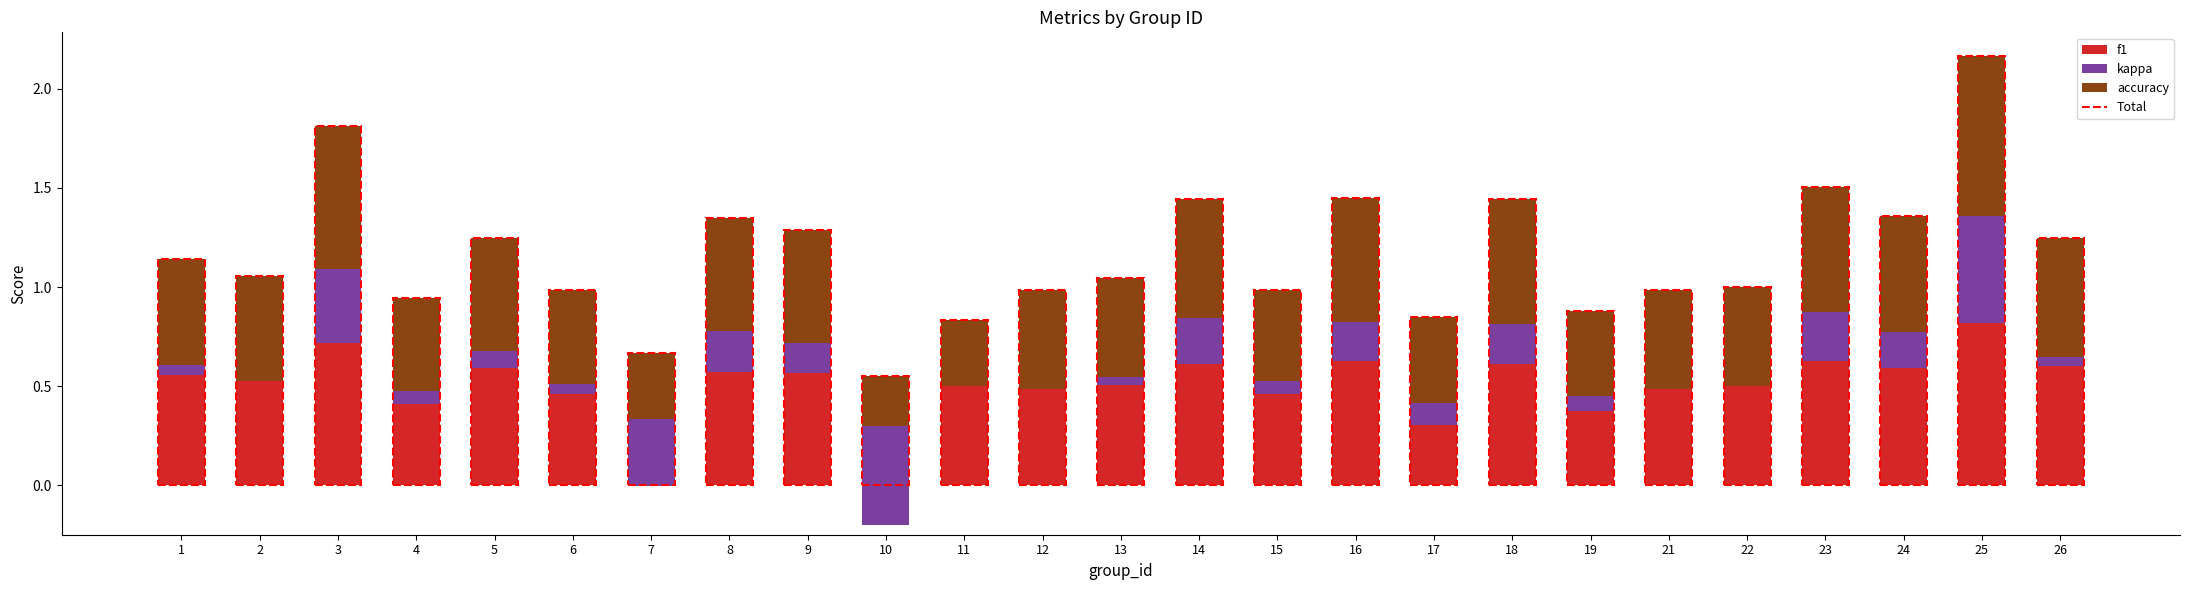

What is the value of the accuracy bar at the 4th from the left?

0.5